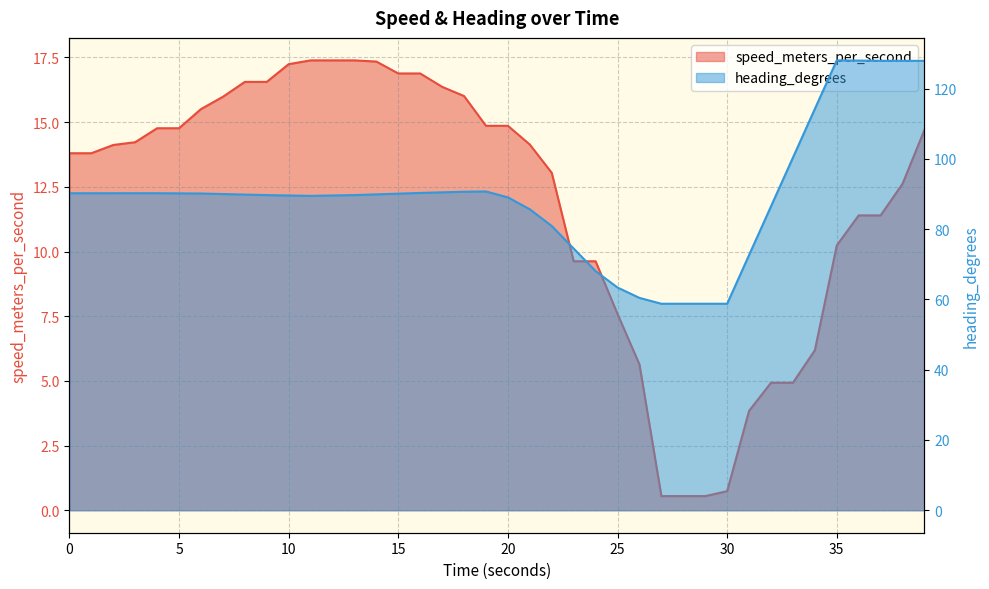

What is the sum of all heading_degrees values?

3571.2